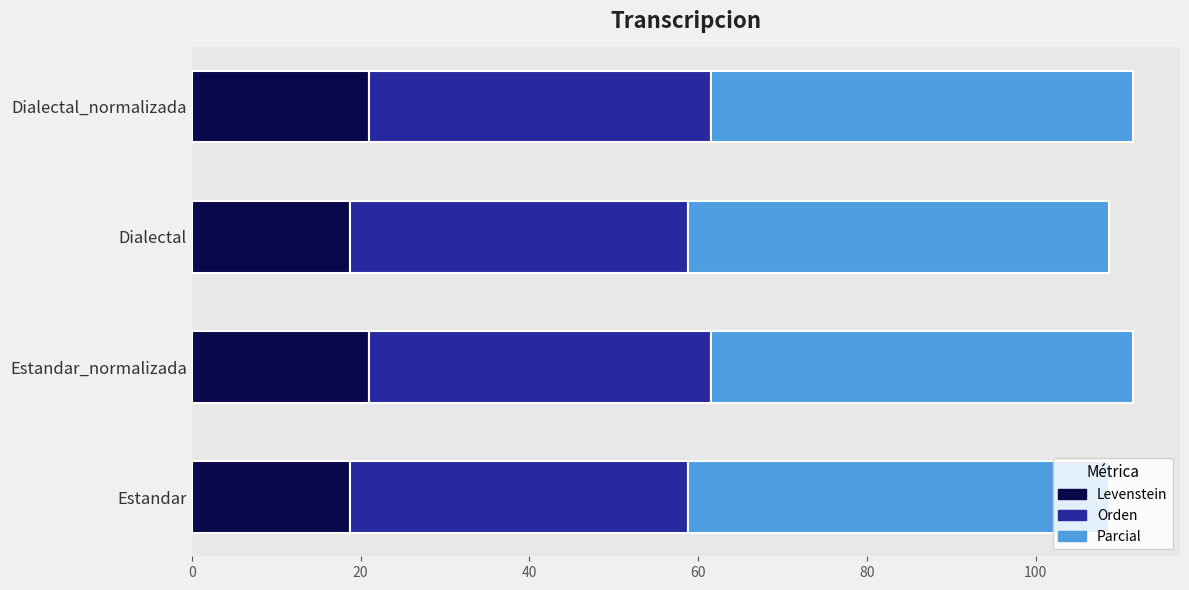

What is the total value across all series at Dialectal?

108.8